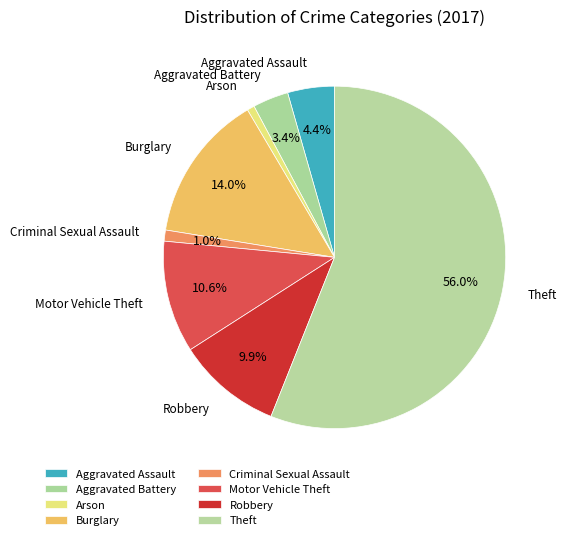

Count the number of slices in the pie.

8